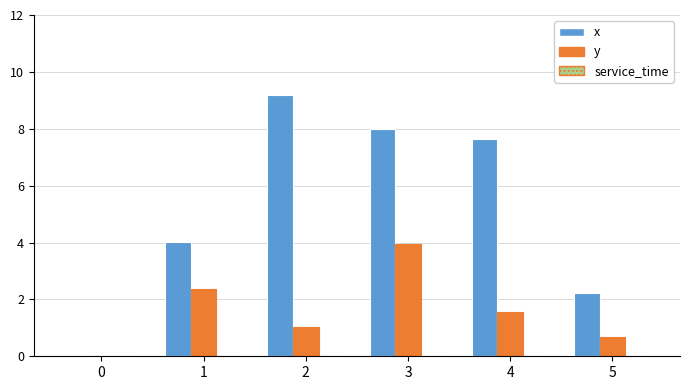

What is the greatest value displayed?

9.2